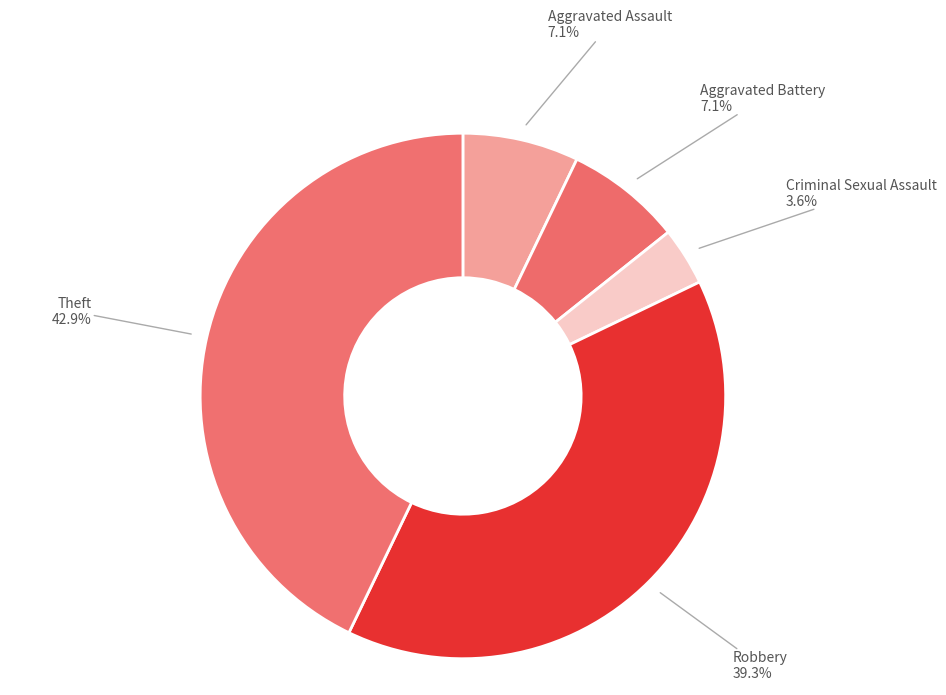

How many segments does this pie chart have?

5